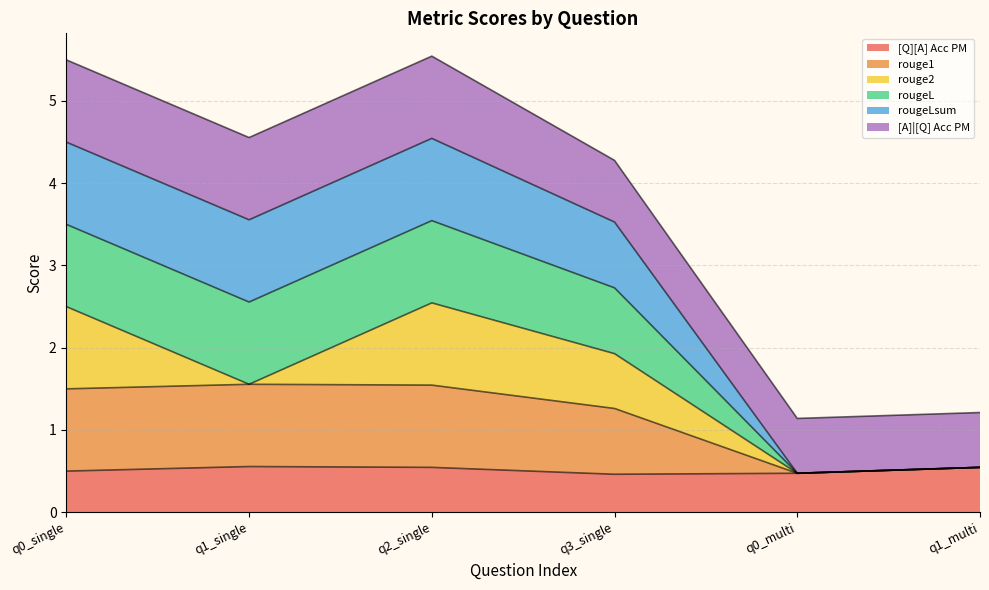

True or false: rougeLsum and rouge1 cross at least once.

False